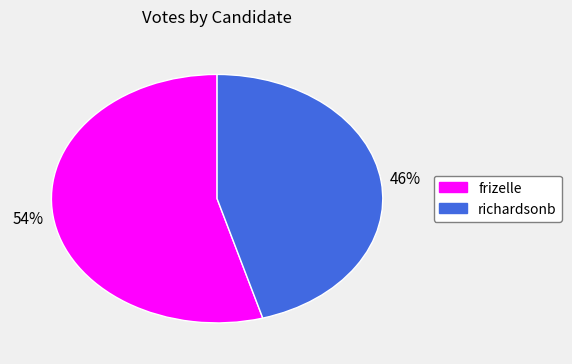

Which slice is the largest?

frizelle